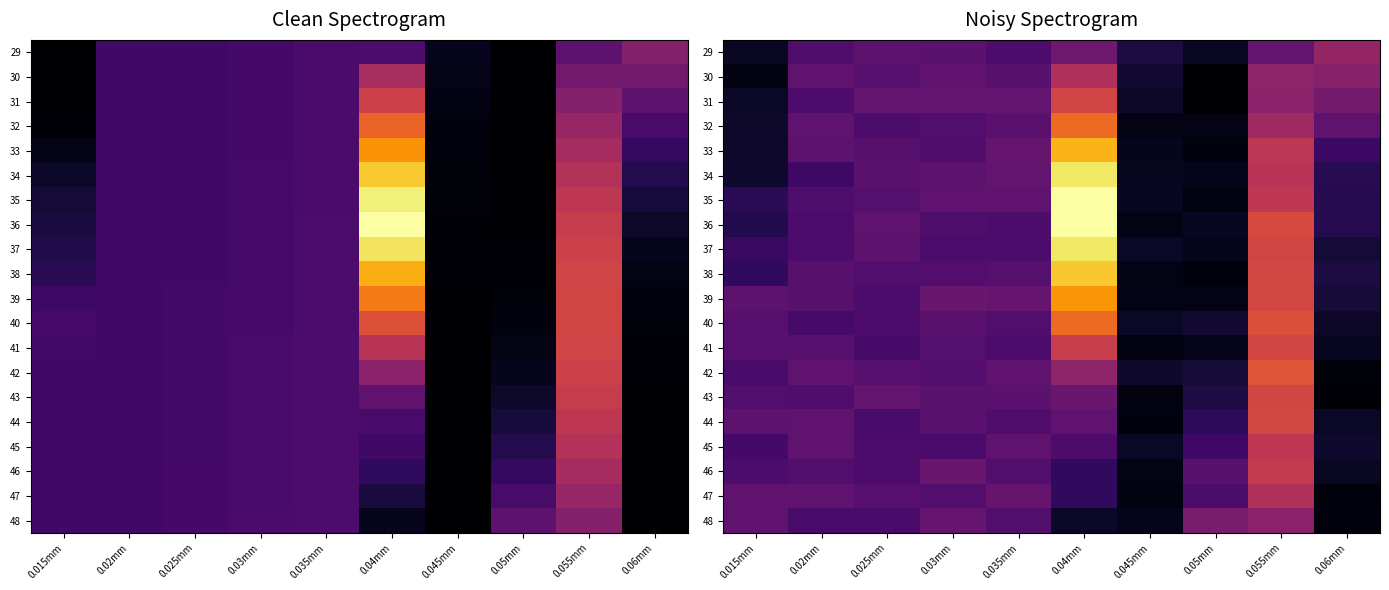

What is the smallest value displayed?

0.8